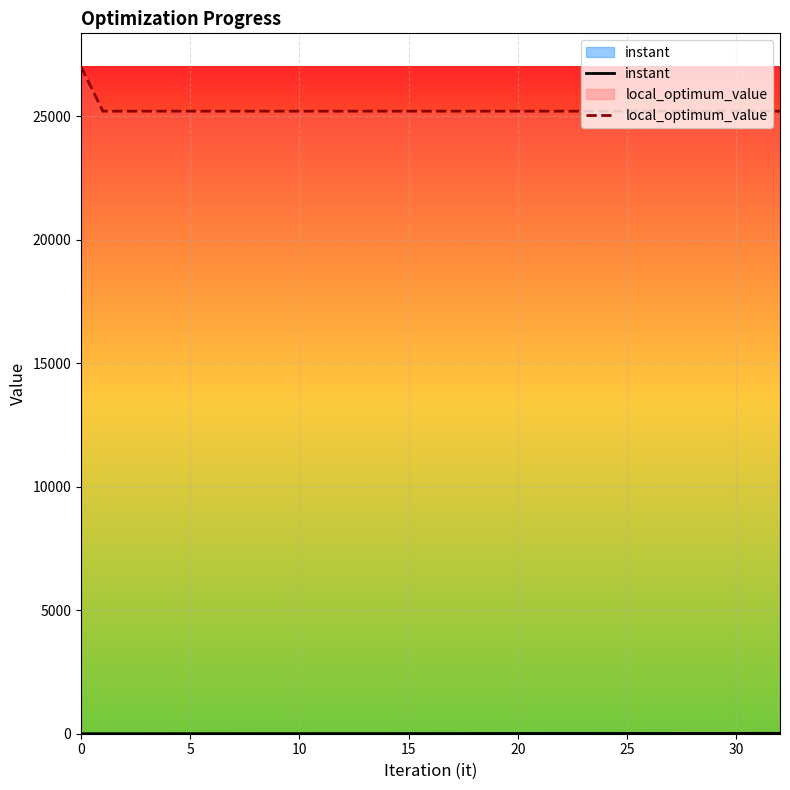

What is the average value of the instant series?

7.6